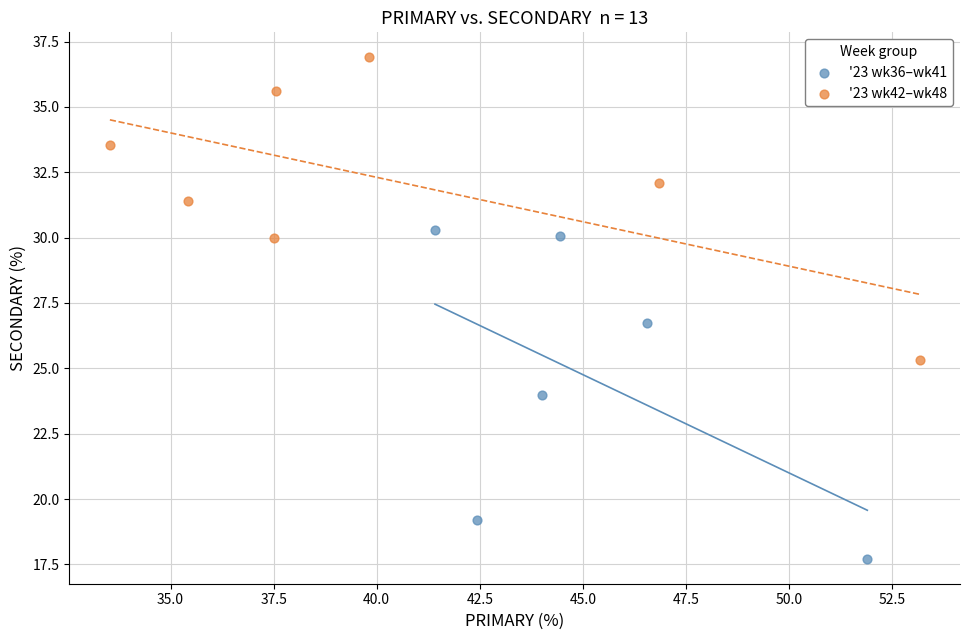

Which series reaches the maximum Y coordinate?

'23 wk42–wk48